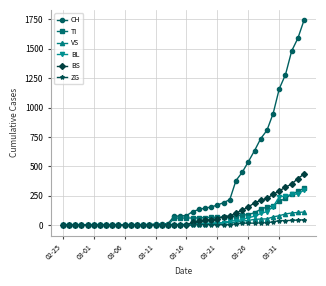

What are all the series names shown in the legend?

CH, TI, VS, BL, BS, ZG